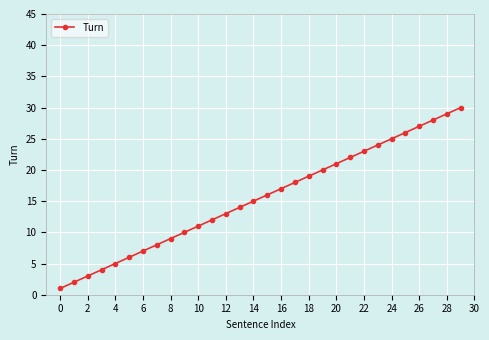

What is the difference between the maximum and minimum values?

29